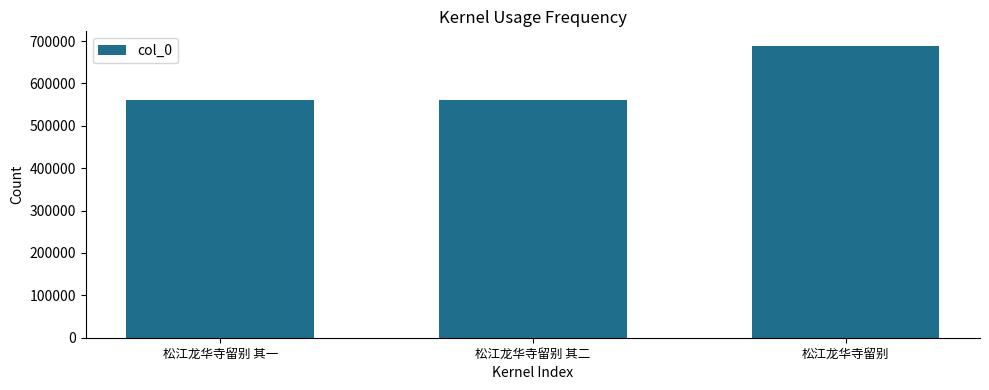

What is the label of the 2nd bar from the left?

松江龙华寺留别 其二